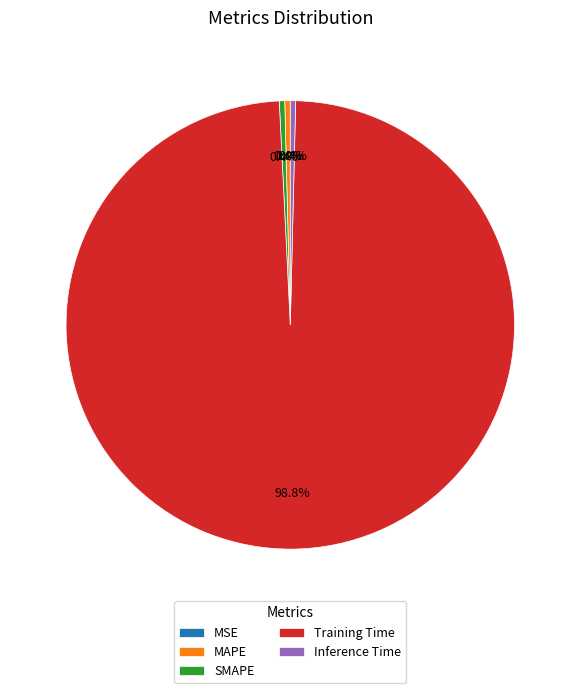

Is there a majority slice in this chart?

Yes